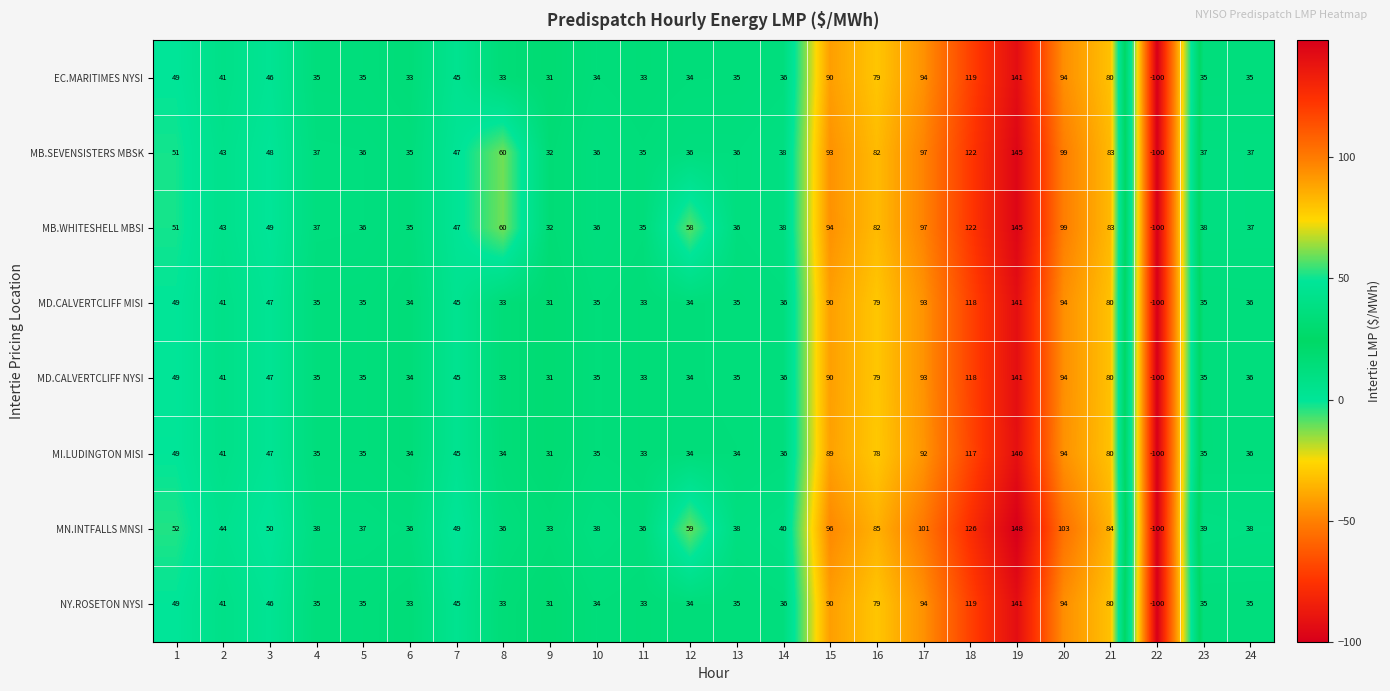

At which category does the chart reach its peak across all series?

19